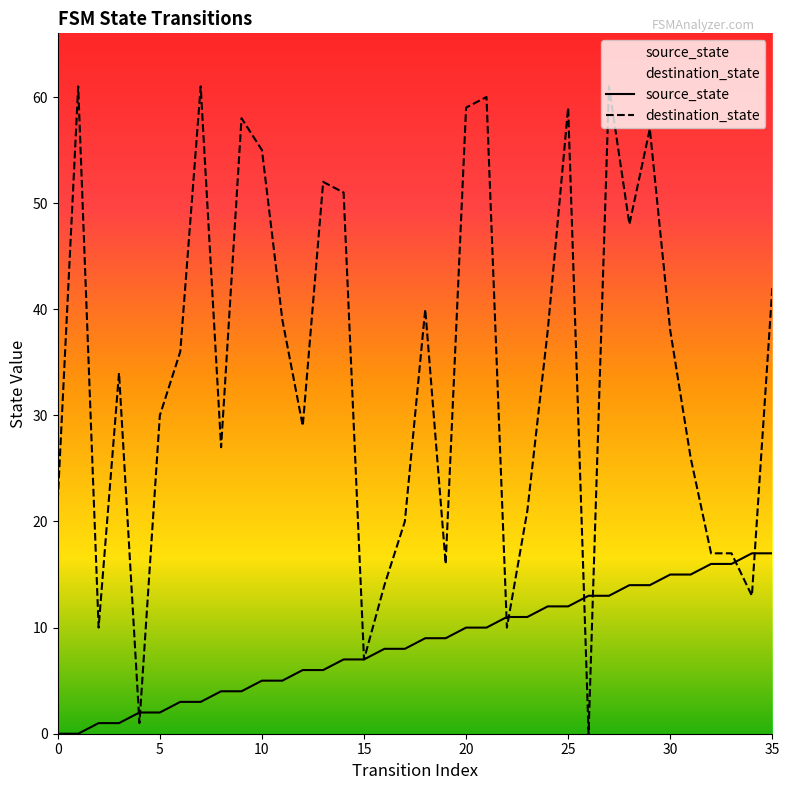

List the series in order of their overall mean, highest first.

destination_state, source_state